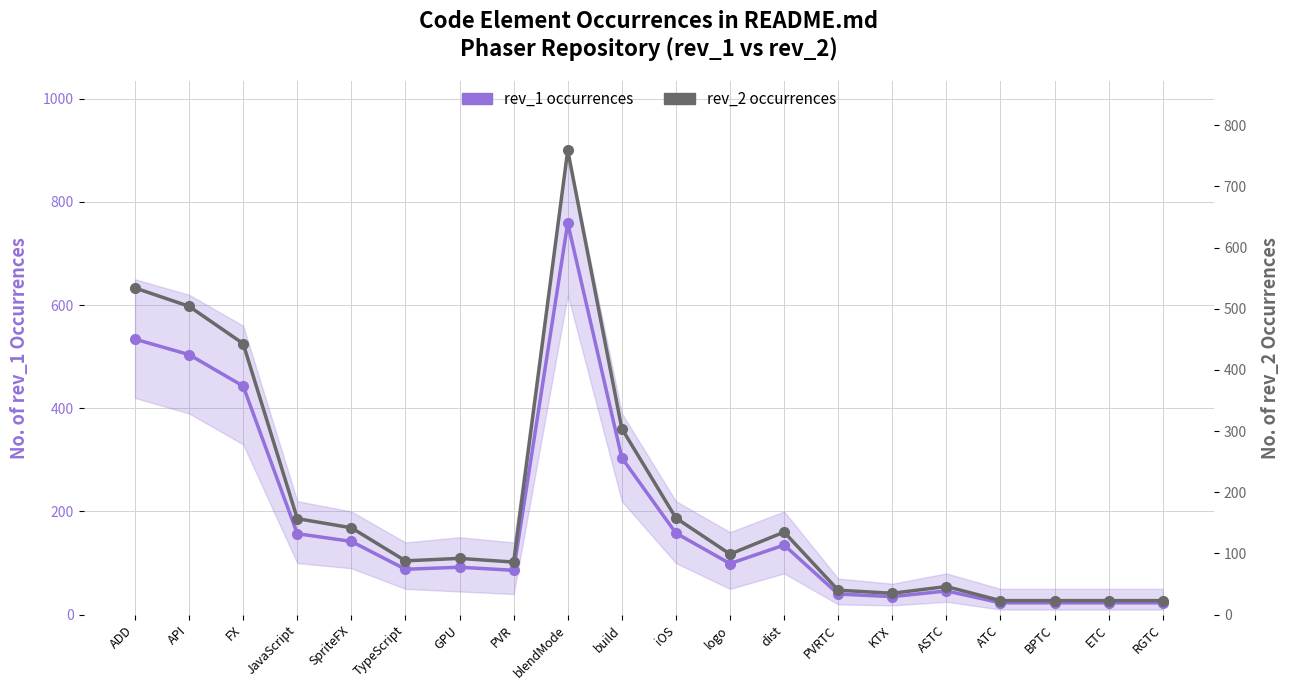

True or false: rev_2 (occurrences) and rev_1 (occurrences) cross at least once.

False